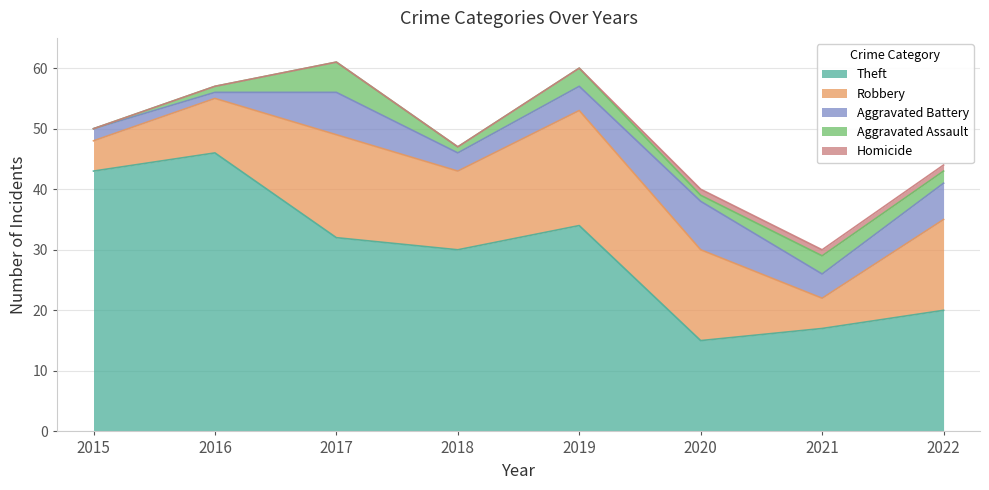

True or false: Homicide has a value of 1 at 2021.

True